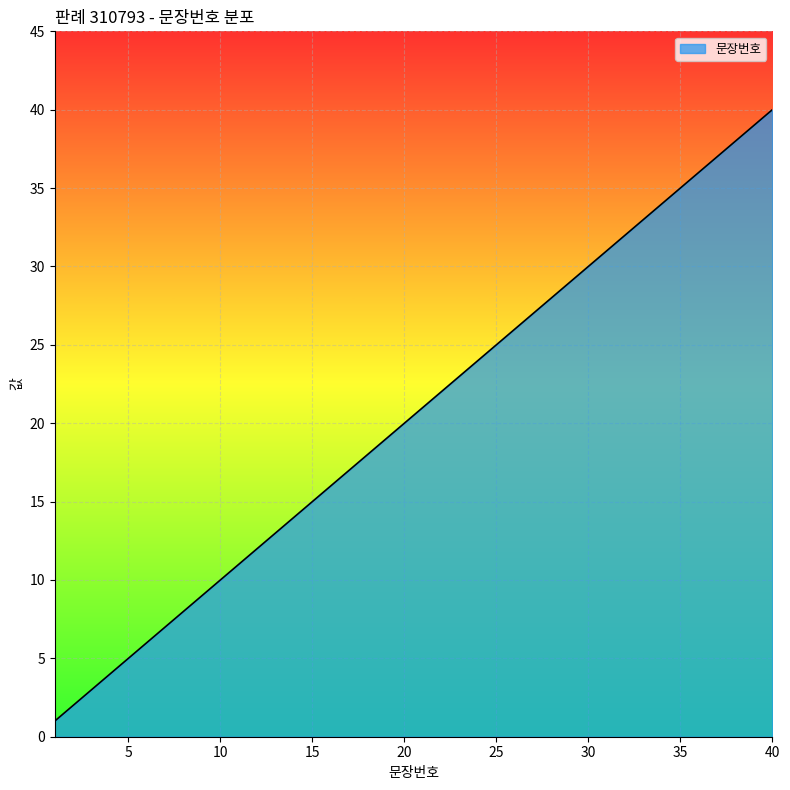

What is the difference between the maximum and minimum values?

39